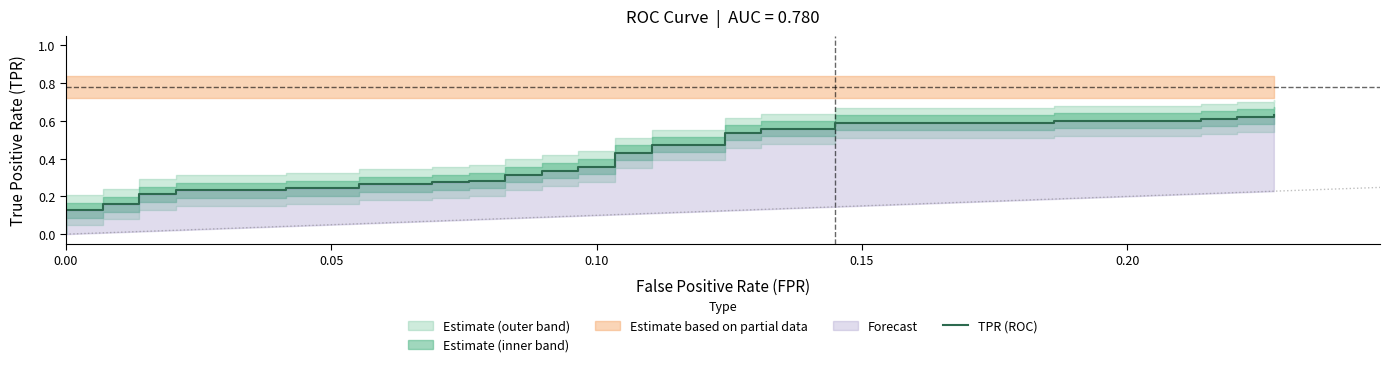

What is the difference between the second highest and second lowest values?

0.5